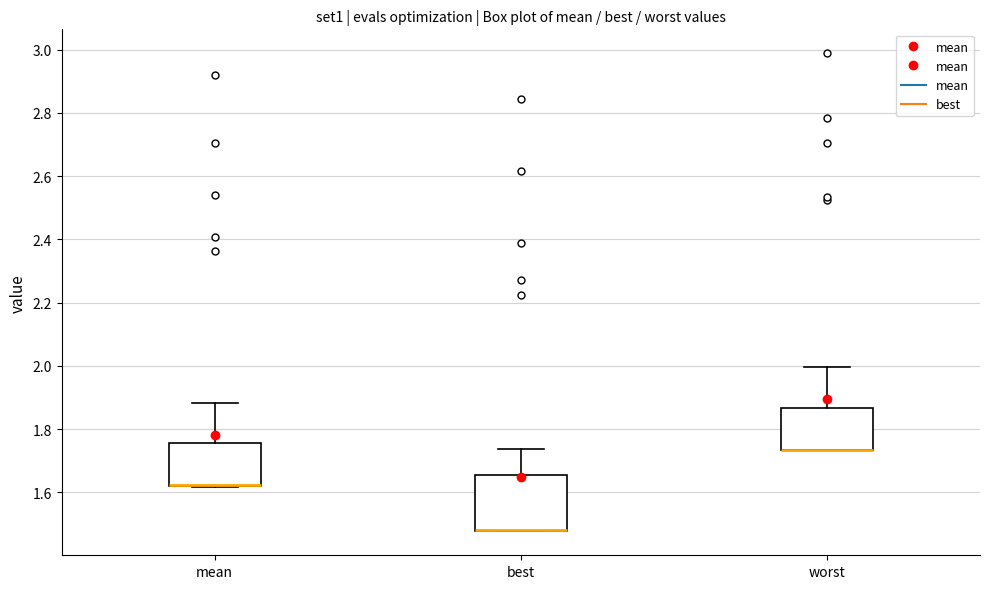

Reading left to right, read every box against the y-axis: the position of its median line, the range the box covers, and the ends of its whiskers. The values are not printed on the chart, so give them approximately, as read against the axis.

mean: median 1.62 (drawn on the box's lower edge), box 1.62 to 1.76, whiskers 1.62 to 1.88
best: median 1.48 (drawn on the box's lower edge), box 1.48 to 1.66, whiskers 1.48 to 1.74
worst: median 1.74 (drawn on the box's lower edge), box 1.74 to 1.86, whiskers 1.74 to 2.00